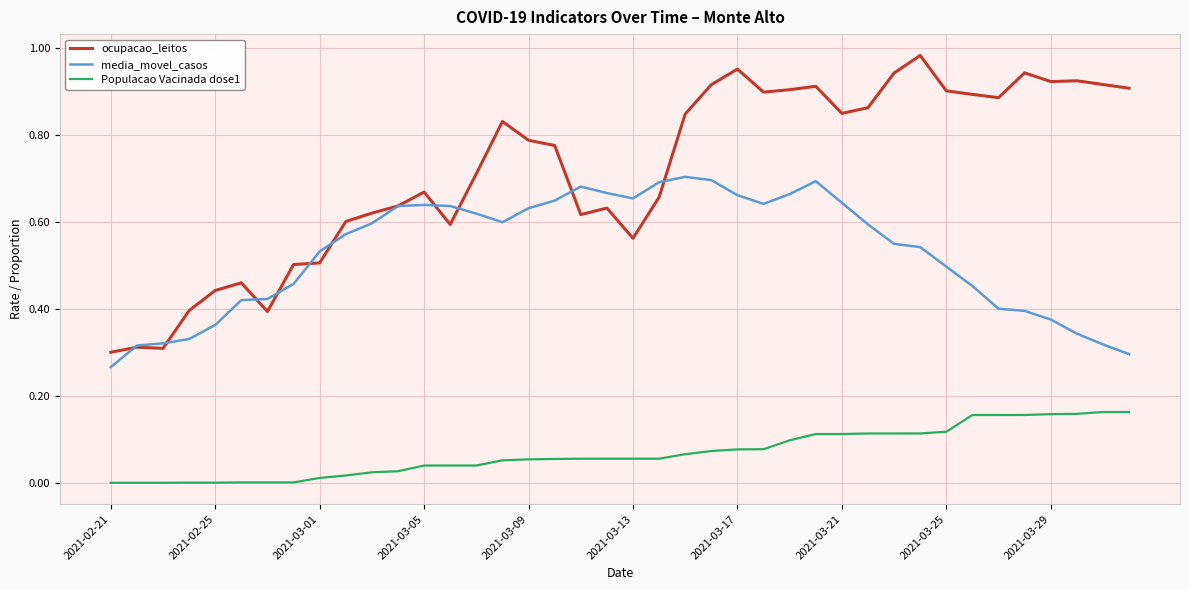

True or false: ocupacao_leitos and Populacao Vacinada dose1 cross at least once.

False